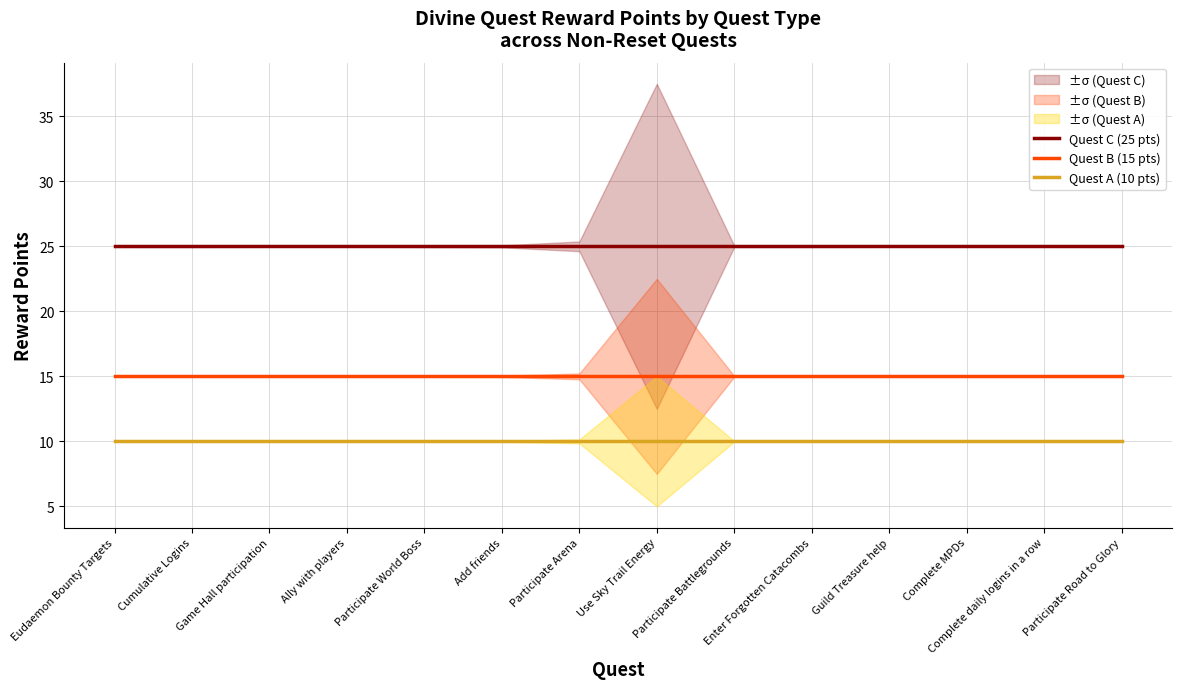

Reading right to left, what are all the values shown in this chart?

Quest C (25 pts): Participate Road to Glory=25	Complete daily logins in a row=25	Complete MPDs=25	Guild Treasure help=25	Enter Forgotten Catacombs=25	Participate Battlegrounds=25	Use Sky Trail Energy=25	Participate Arena=25	Add friends=25	Participate World Boss=25	Ally with players=25	Game Hall participation=25	Cumulative Logins=25	Eudaemon Bounty Targets=25
Quest B (15 pts): Participate Road to Glory=15	Complete daily logins in a row=15	Complete MPDs=15	Guild Treasure help=15	Enter Forgotten Catacombs=15	Participate Battlegrounds=15	Use Sky Trail Energy=15	Participate Arena=15	Add friends=15	Participate World Boss=15	Ally with players=15	Game Hall participation=15	Cumulative Logins=15	Eudaemon Bounty Targets=15
Quest A (10 pts): Participate Road to Glory=10	Complete daily logins in a row=10	Complete MPDs=10	Guild Treasure help=10	Enter Forgotten Catacombs=10	Participate Battlegrounds=10	Use Sky Trail Energy=10	Participate Arena=10	Add friends=10	Participate World Boss=10	Ally with players=10	Game Hall participation=10	Cumulative Logins=10	Eudaemon Bounty Targets=10